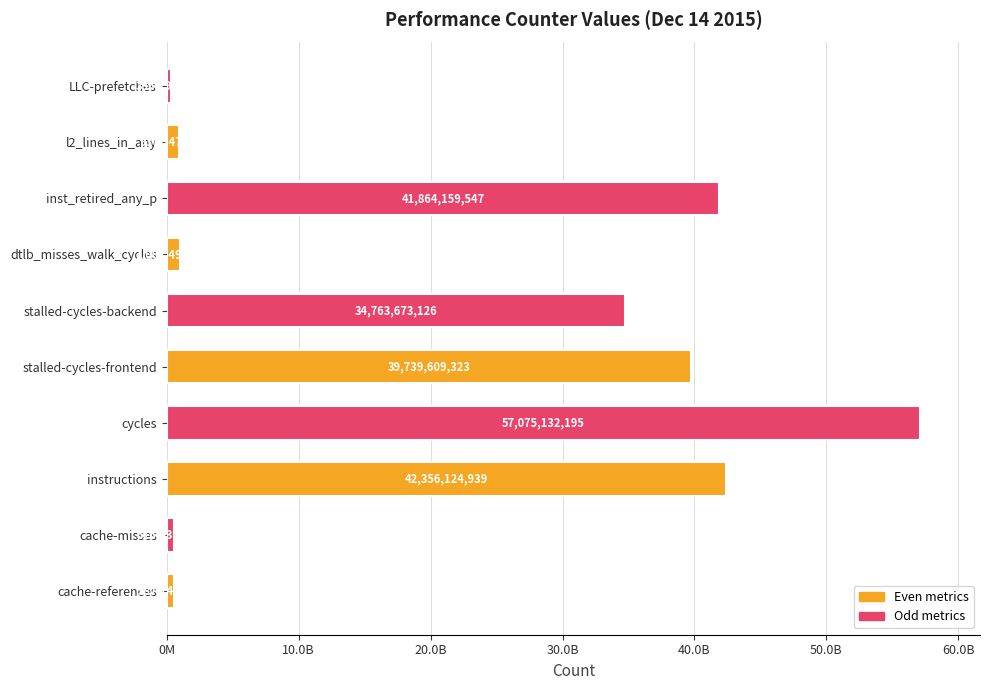

What is the sum of the values at stalled-cycles-frontend and stalled-cycles-backend?

74503282449